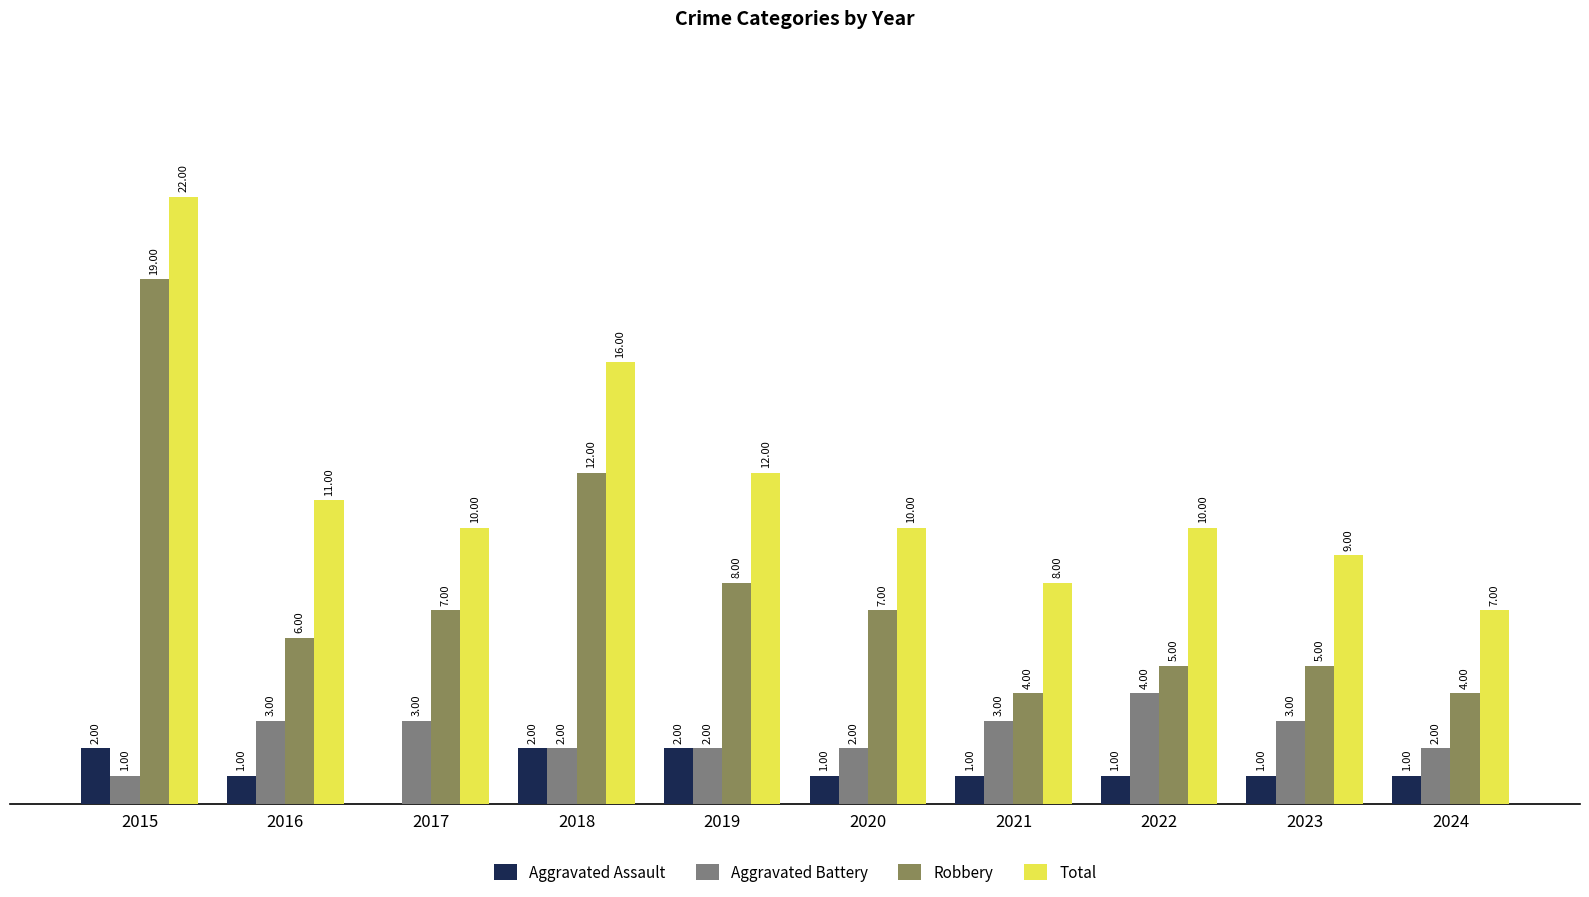

Which series has the largest total across all categories?

Total